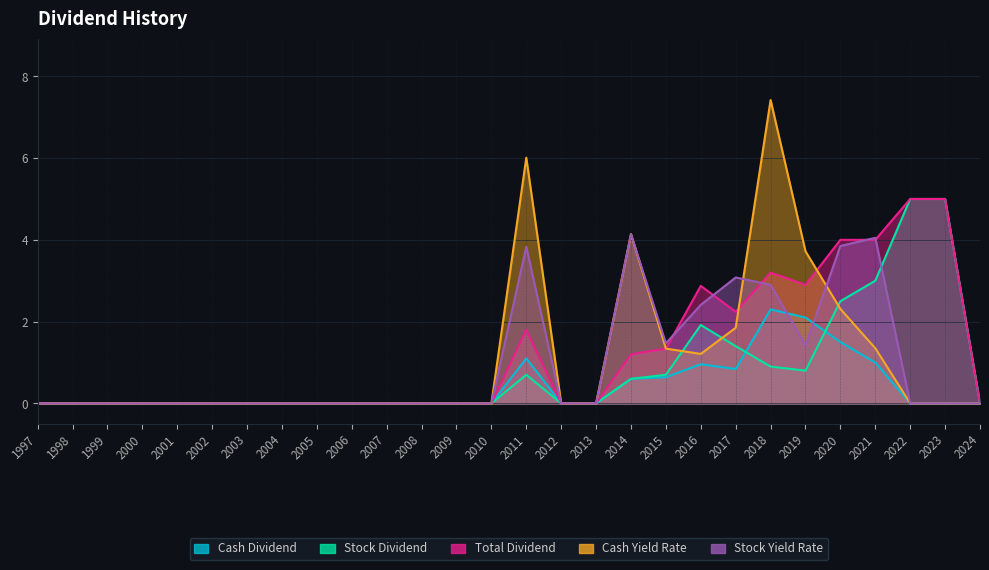

At which category does the chart reach its peak across all series?

2018